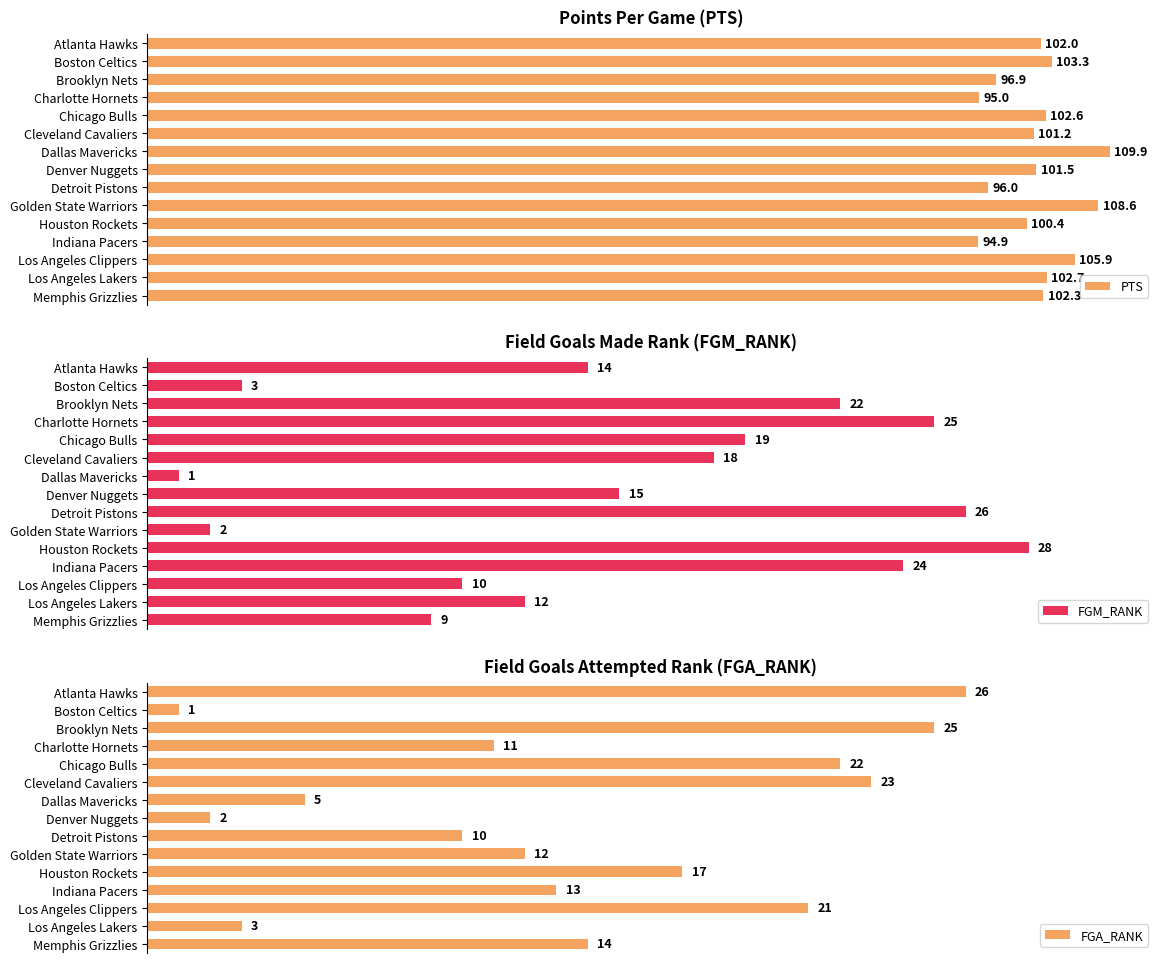

At which label is FGA_RANK closest to 13?

Indiana Pacers